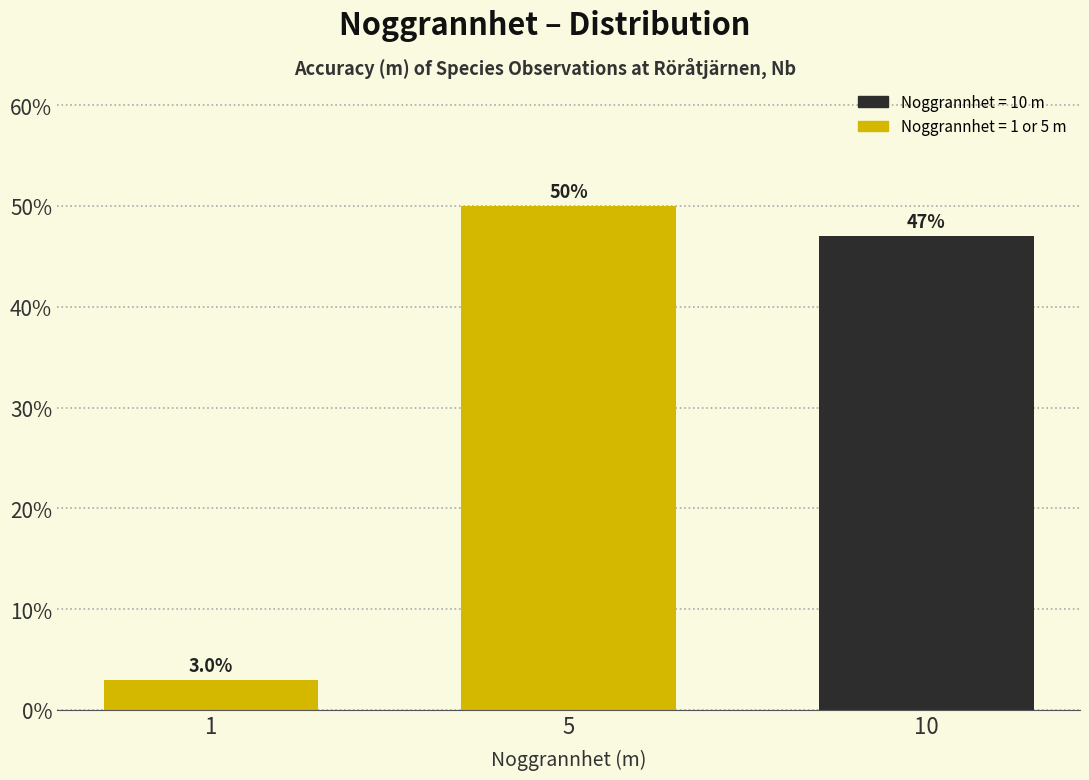

Reading left to right, what are all the values shown in this chart?

3	50	47